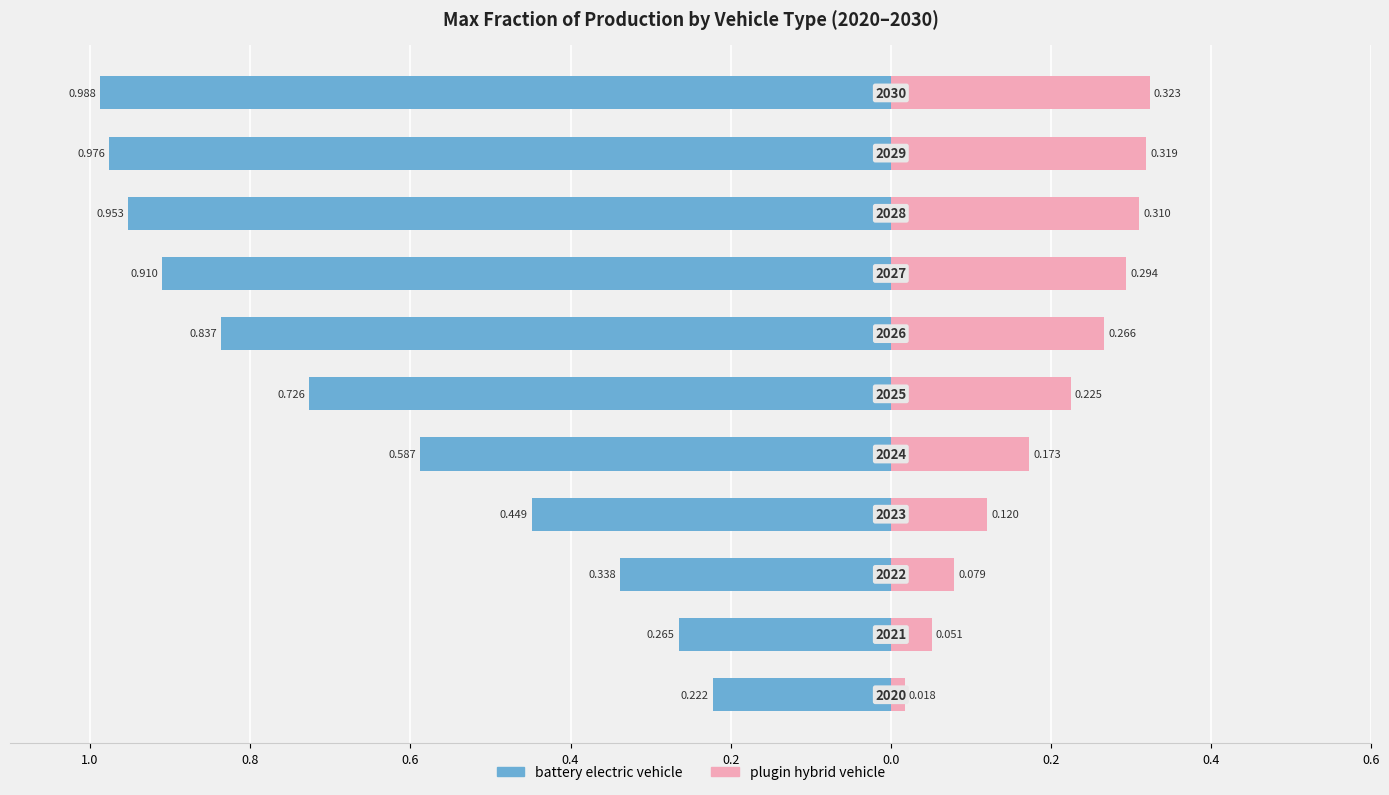

What are all the series names shown in the legend?

battery electric vehicle, plugin hybrid vehicle